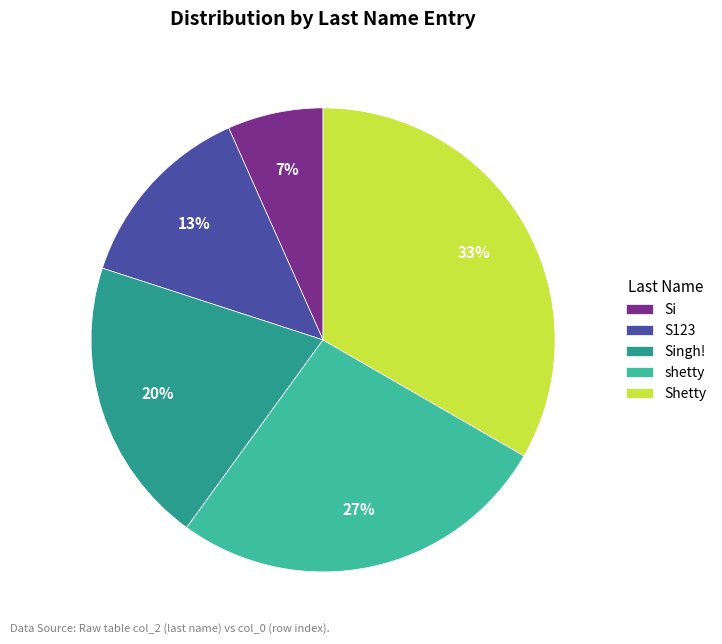

Do Shetty and Singh! together represent more than half of the pie?

Yes